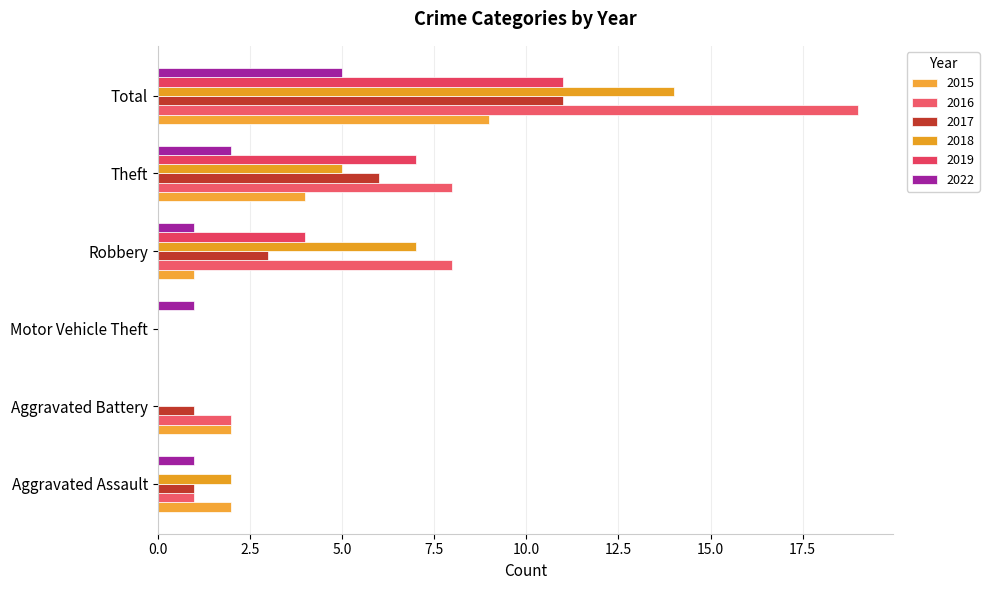

True or false: 2017 has a value of 1 at Aggravated Battery.

True